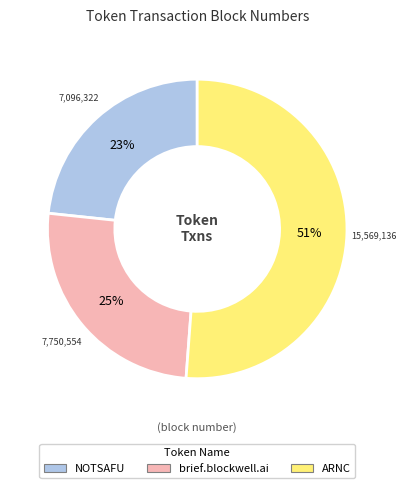

Is there any slice that represents more than half of the pie?

Yes